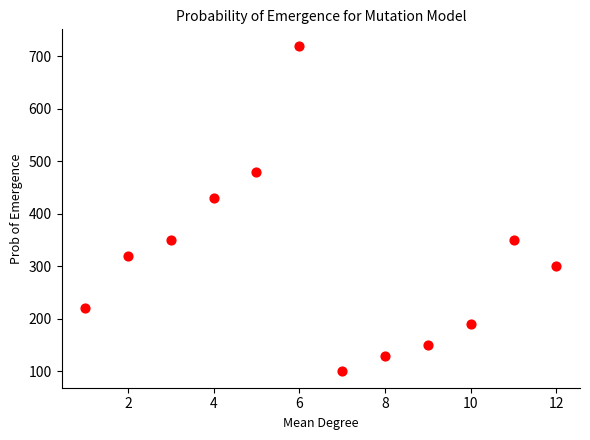

What Y value in the scatter plot is closest to 410?

430